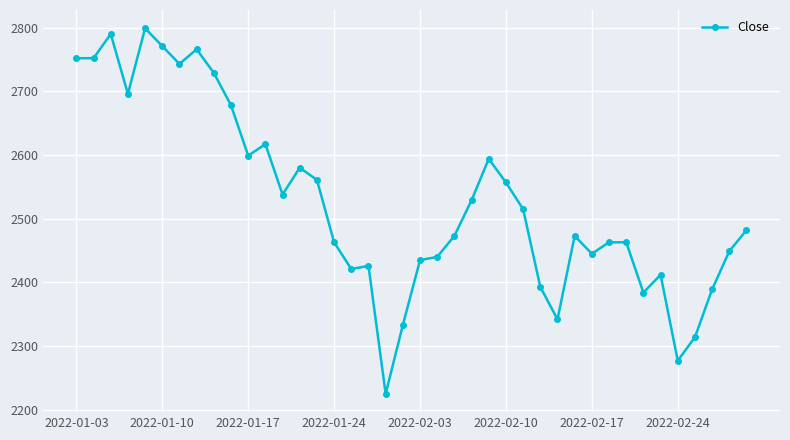

What is the value of the 33rd point from the left?

2463